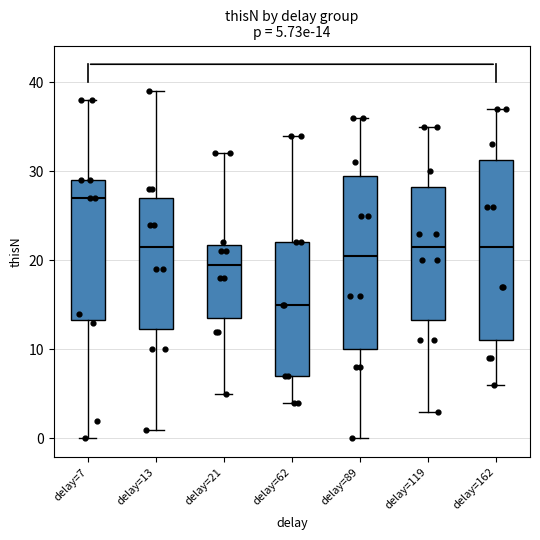

Which box has the highest median line?

delay=7